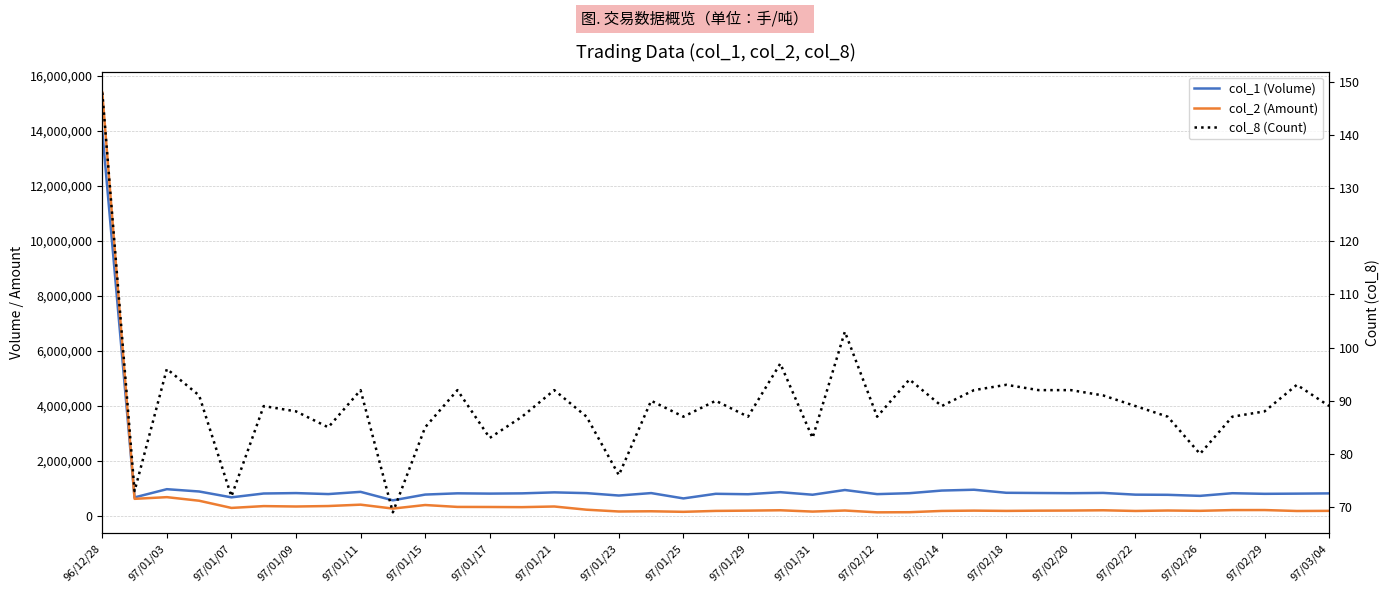

What is the average value of the col_8 (Count) series?

89